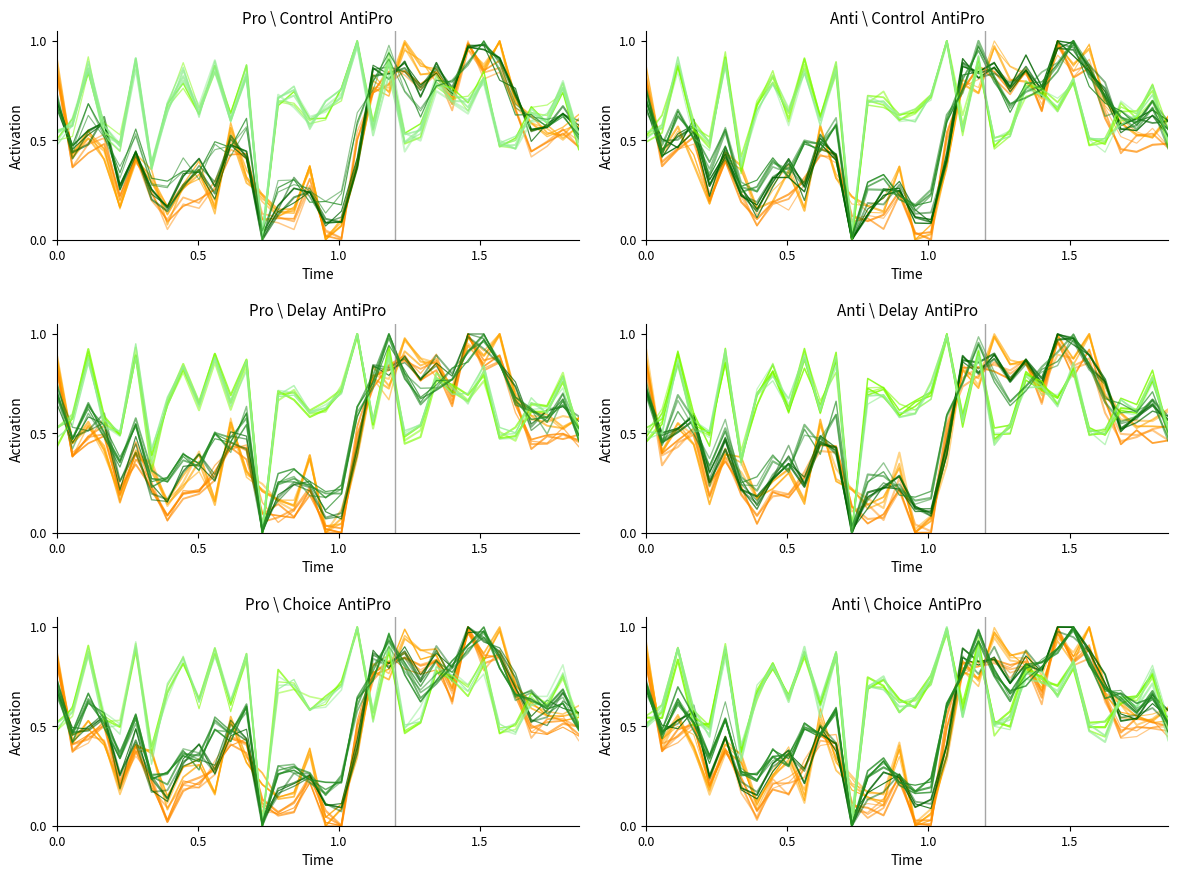

At which category does 安値 reach its first local peak?

1.5